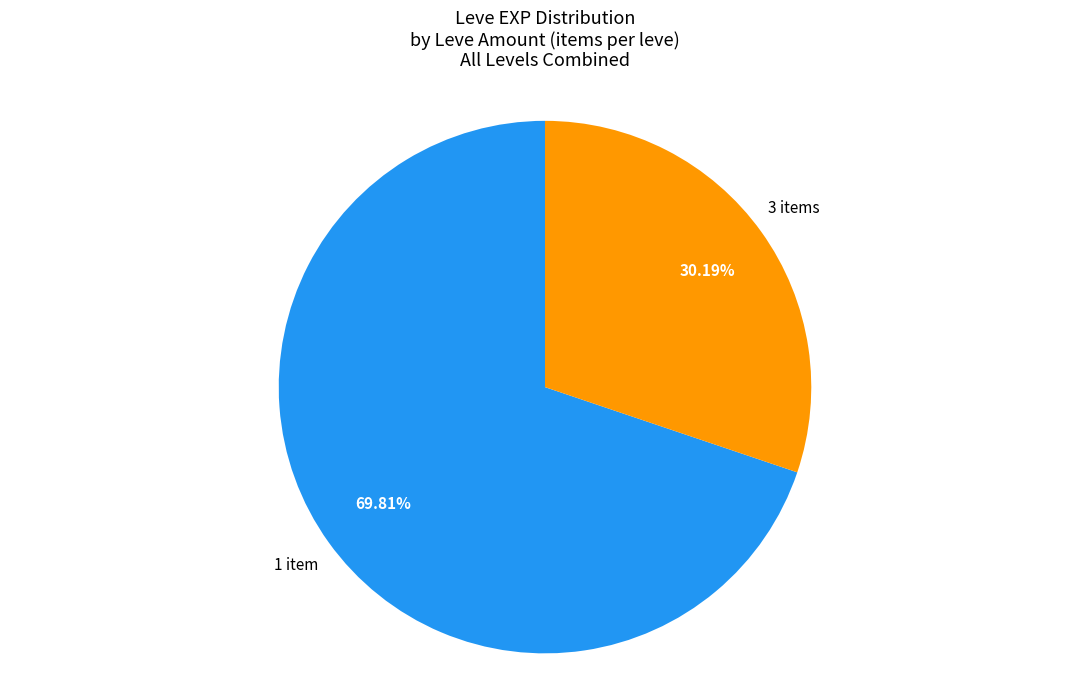

Approximately how many times larger is the value at 1 item compared to 3 items?

2.3